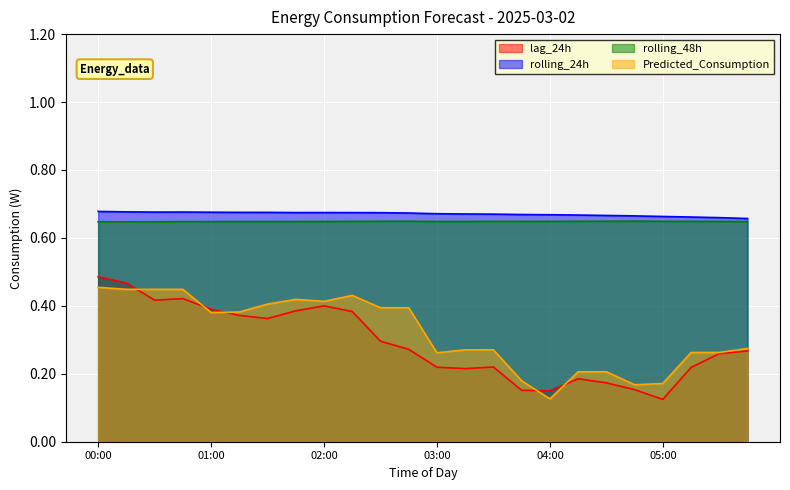

What is the difference between the highest and lowest values at 05:45?

0.4